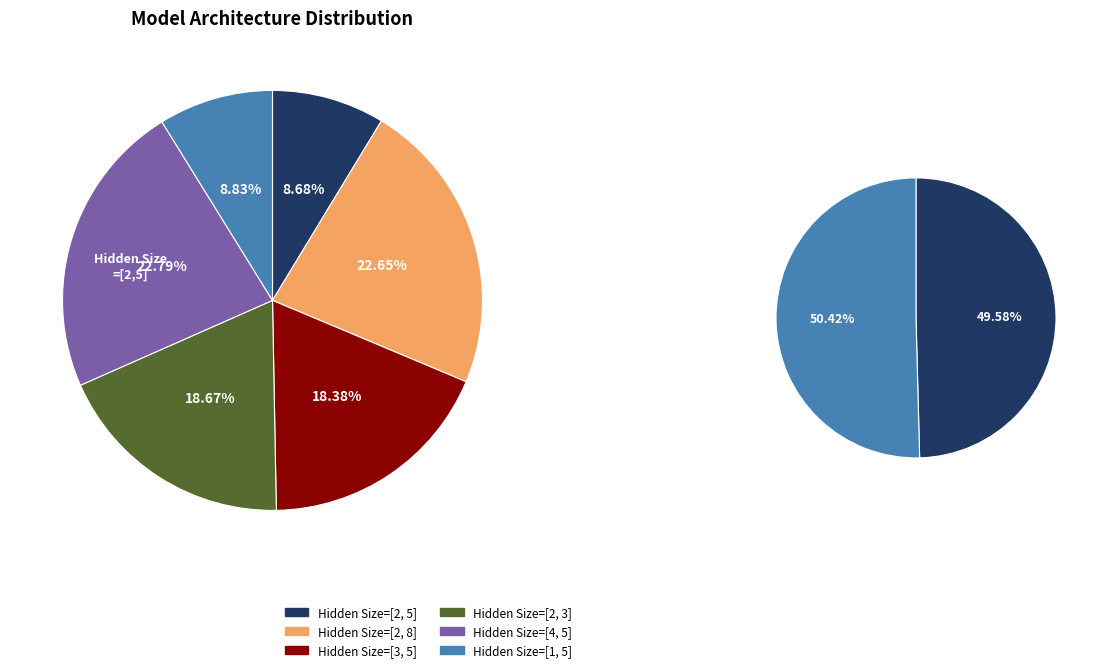

How many slices are in this pie chart?

6